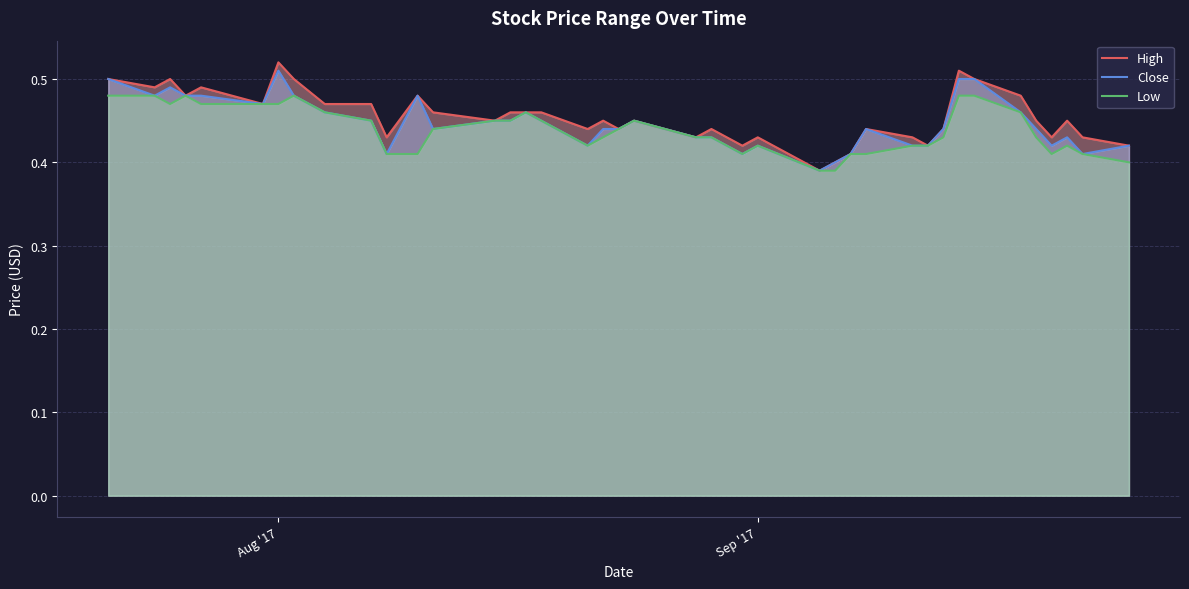

Does the chart display data point markers on the line(s)?

No